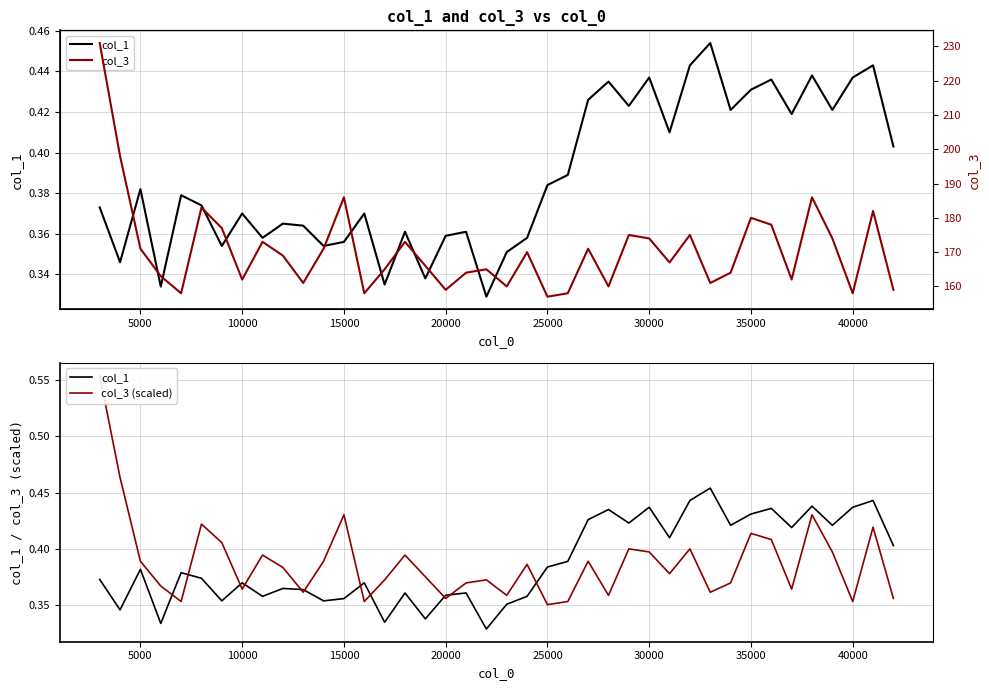

What is the smallest value displayed?

0.3